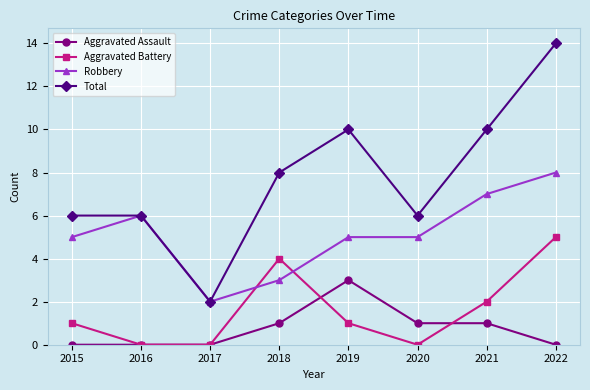

How many data points does each series have?

8